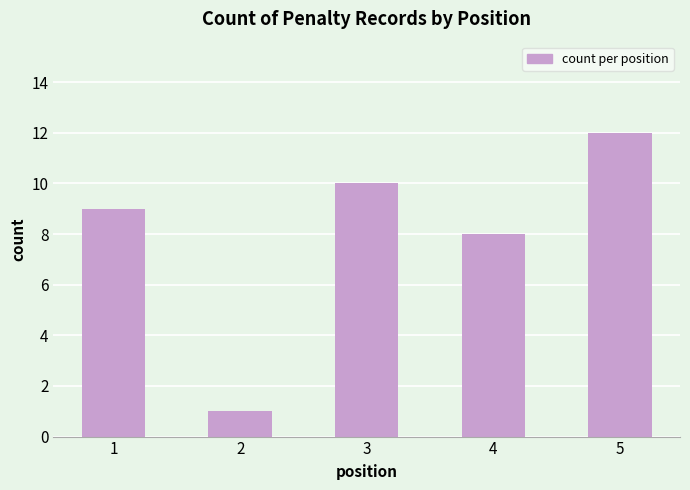

What value does the data have at 5, to the nearest 5?

10